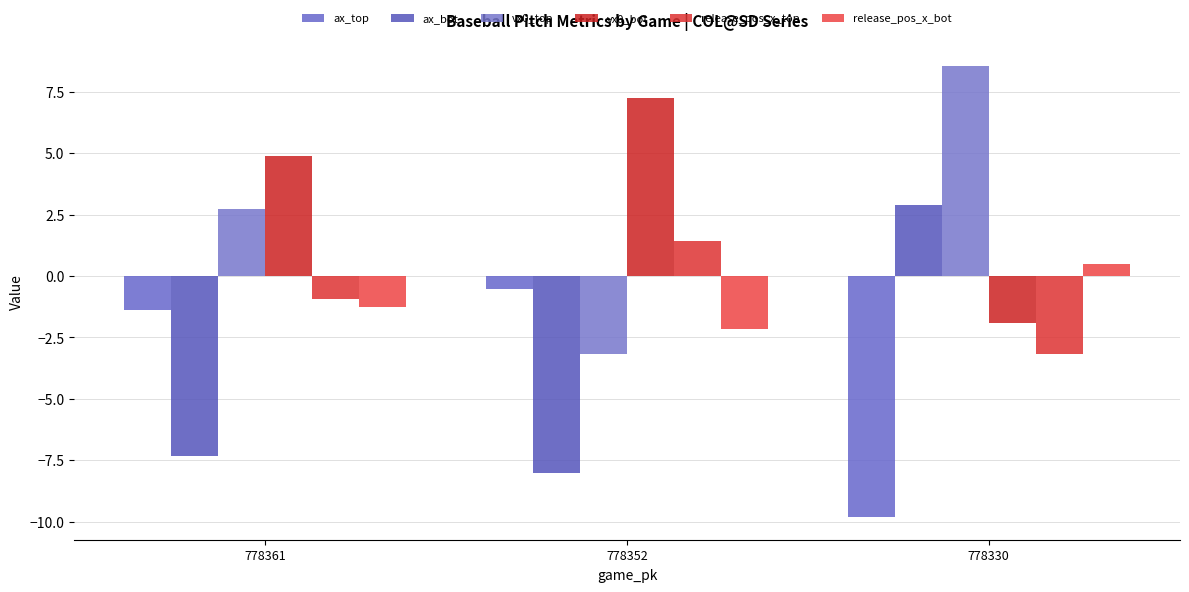

Reading left to right, transcribe all the data shown in this chart.

ax_top: 778361=-1.4	778352=-0.5	778330=-9.8
ax_bot: 778361=-7.3	778352=-8.0	778330=2.9
vx0_top: 778361=2.7	778352=-3.2	778330=8.5
vx0_bot: 778361=4.9	778352=7.2	778330=-1.9
release_pos_x_top: 778361=-0.9	778352=1.4	778330=-3.2
release_pos_x_bot: 778361=-1.3	778352=-2.2	778330=0.5